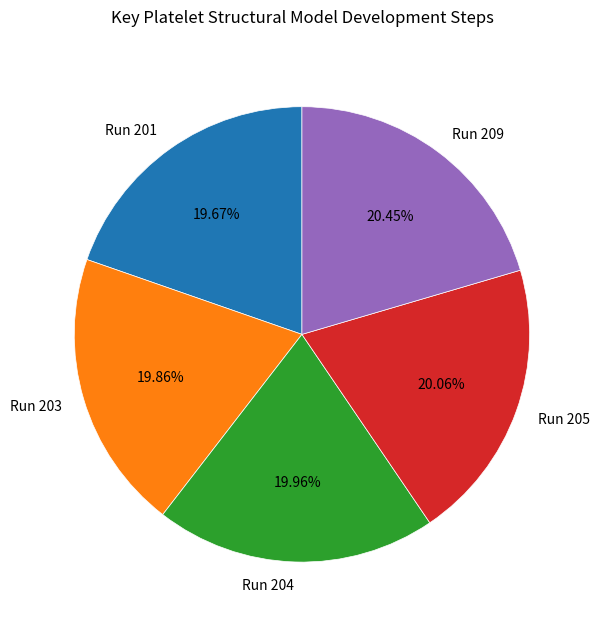

What percentage is the Run 204 slice, to the nearest percent?

20%